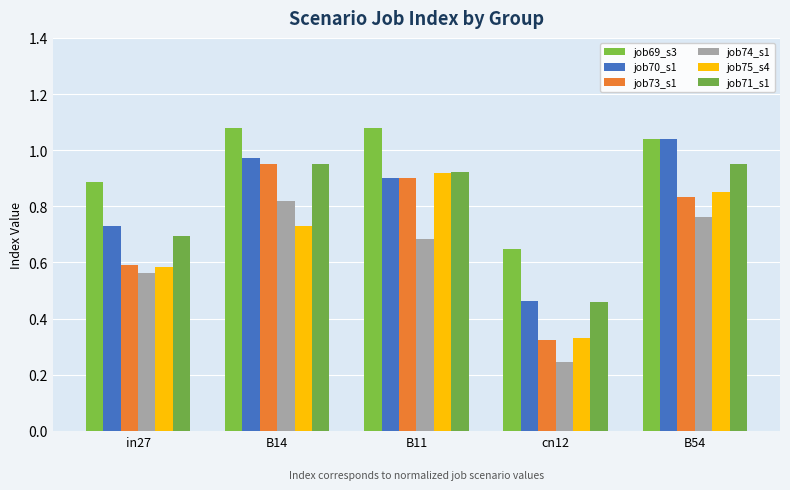

Count the number of data series in this chart.

6